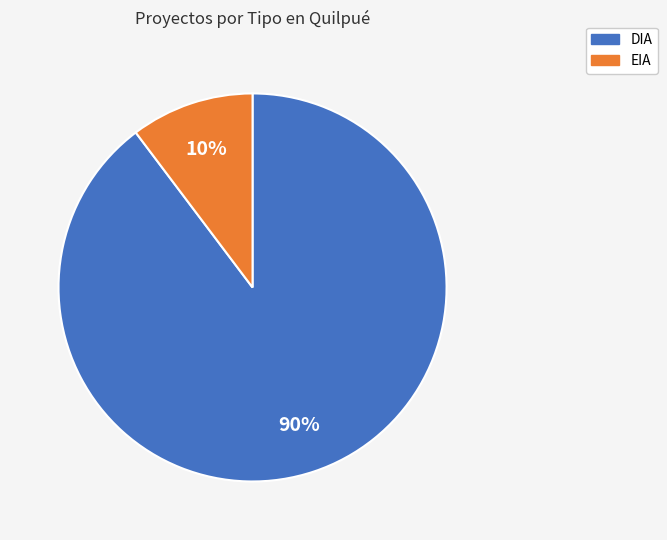

What is the largest slice in the pie chart?

DIA